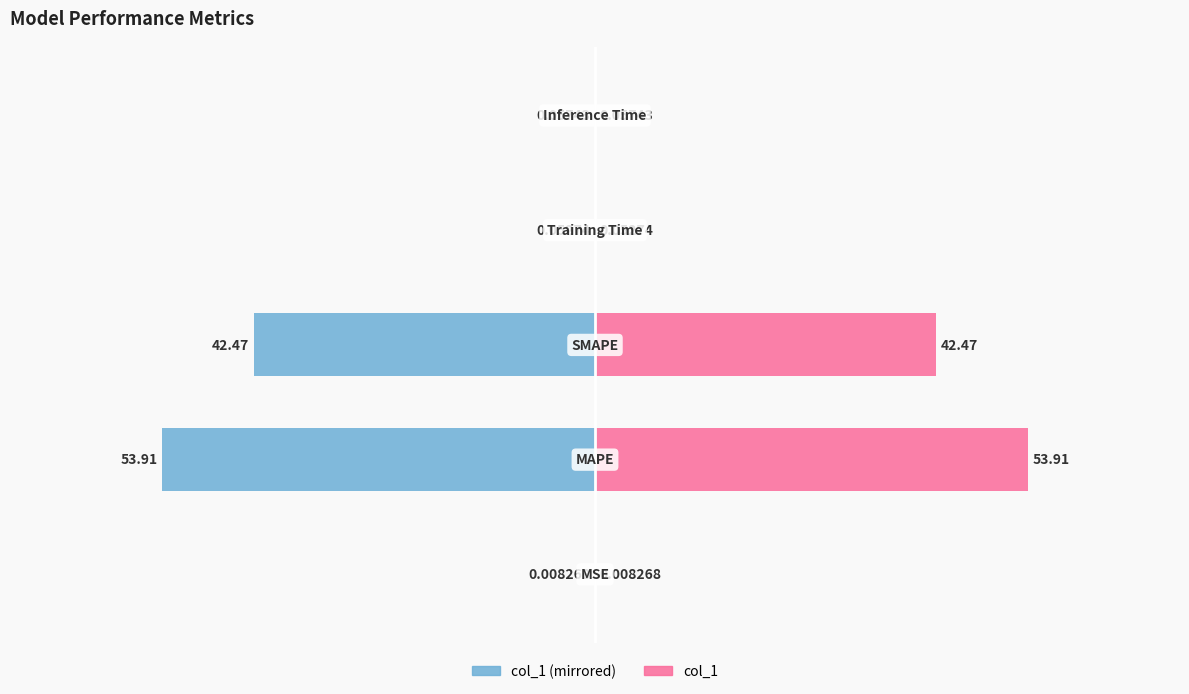

What is the value of the col_1 (right) bar at the 2nd from the left?

53.9